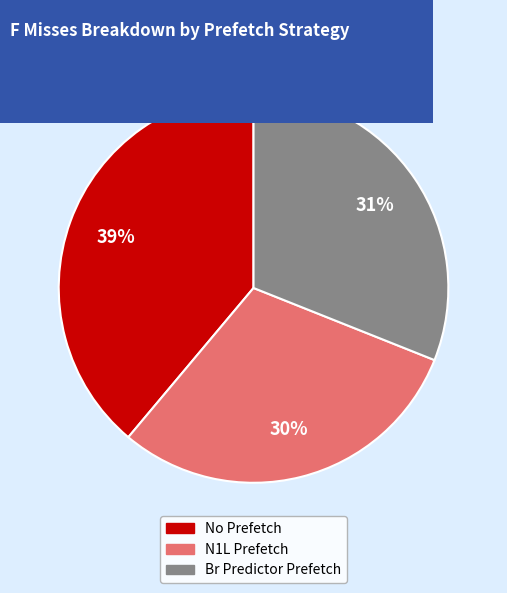

To the nearest percent, what is the difference between the largest and smallest slice percentages?

9%